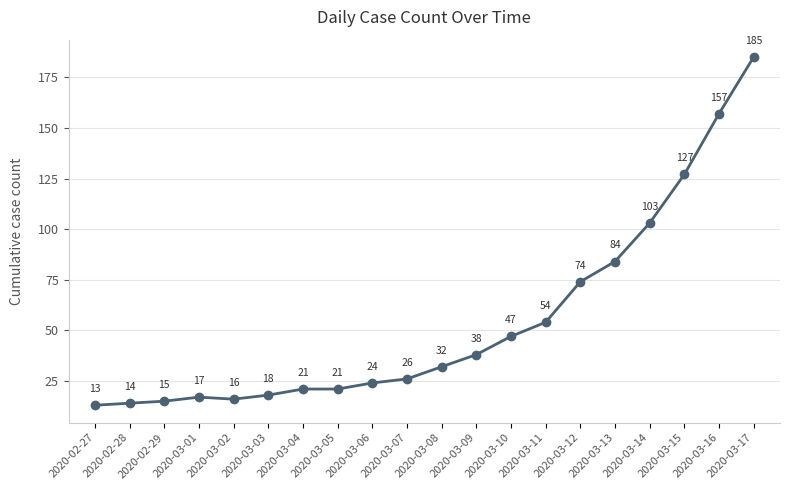

At which label is the value closest to 99?

2020-03-14